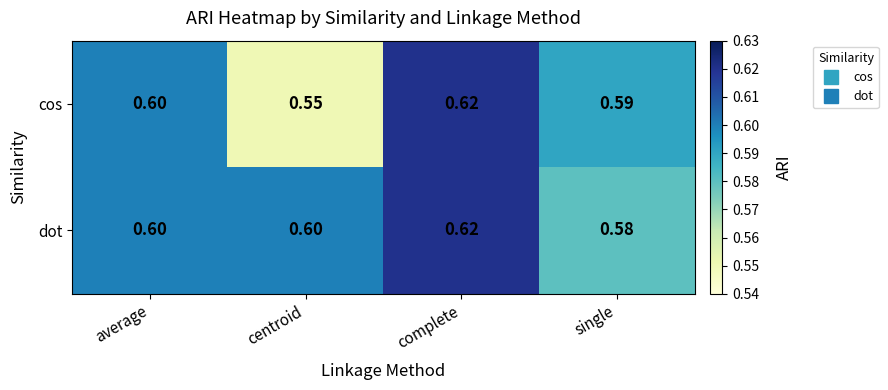

What is the total value across all series at average?

1.2